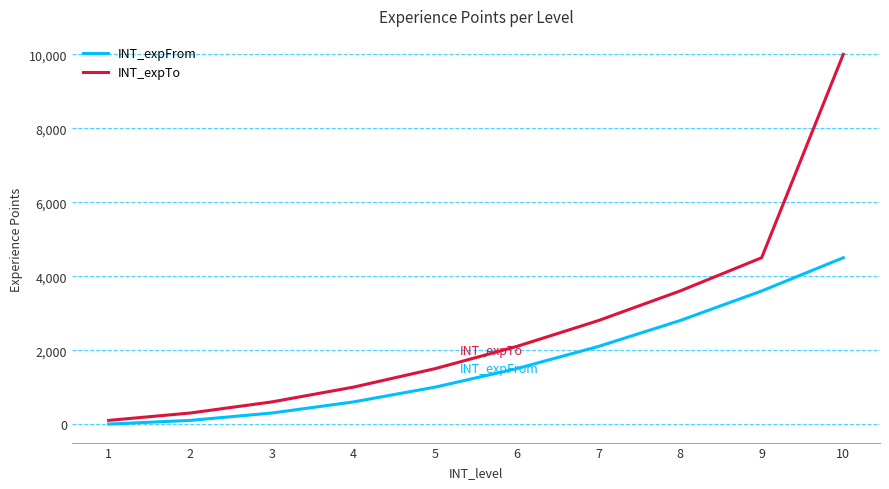

What are all the series names shown in the legend?

INT_expFrom, INT_expTo